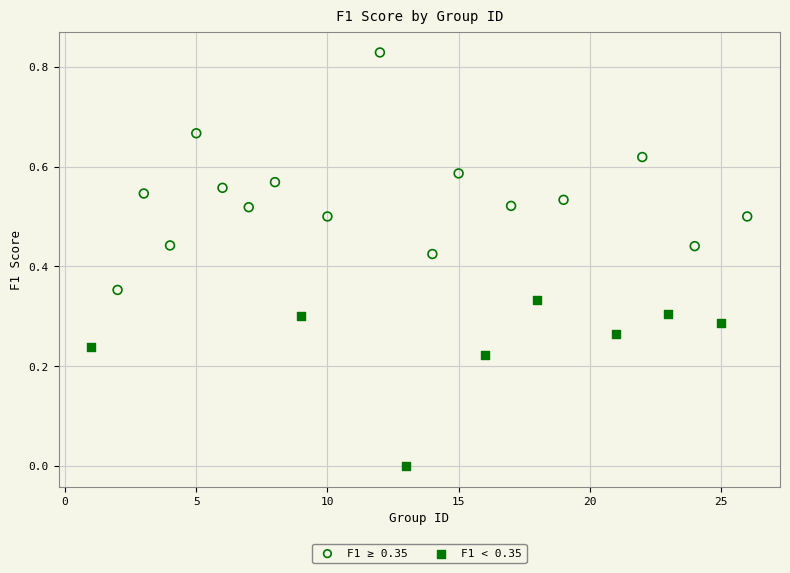

Which series has the largest Y range (max minus min)?

F1 ≥ 0.35